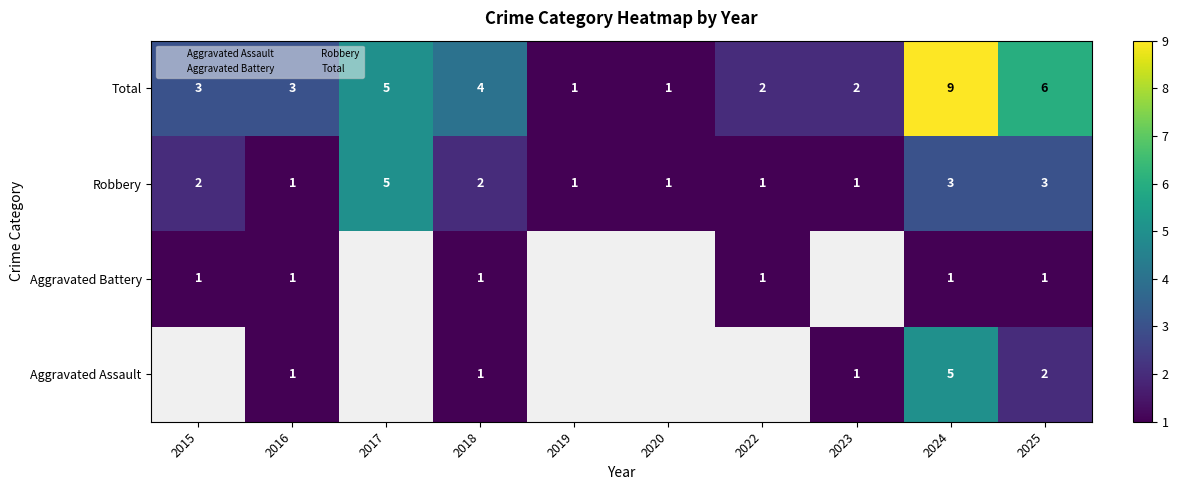

What is the highest value of the Total series?

9